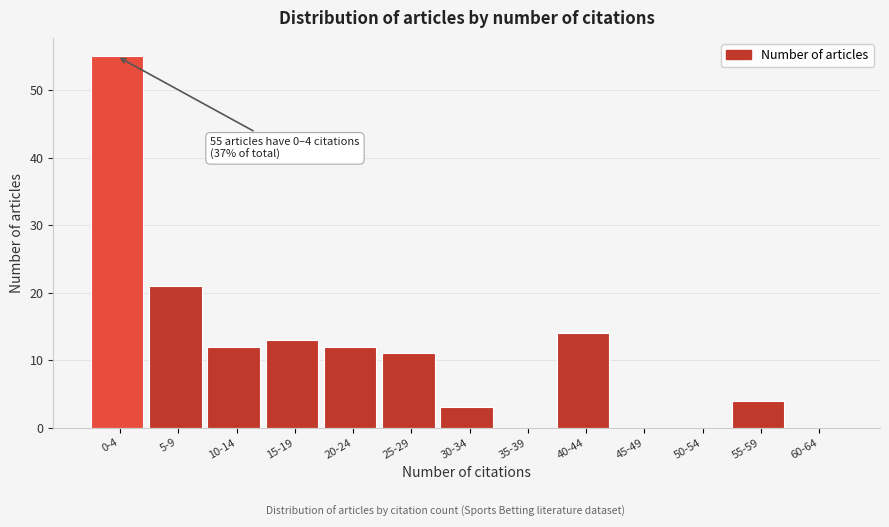

Reading left to right, list all the values displayed in this chart.

0-4=55	5-9=21	10-14=12	15-19=13	20-24=12	25-29=11	30-34=3	35-39=0	40-44=14	45-49=0	50-54=0	55-59=4	60-64=0